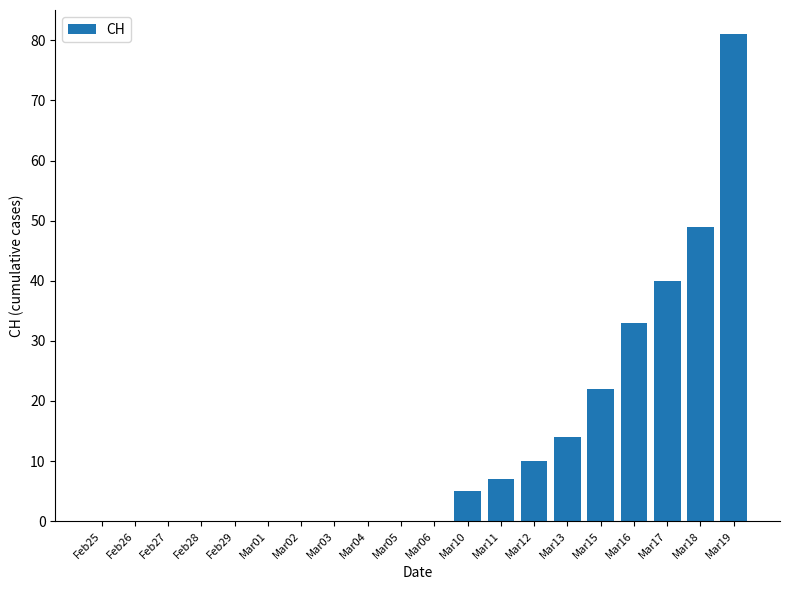

Reading right to left, transcribe all the data shown in this chart.

81	49	40	33	22	14	10	7	5	0	0	0	0	0	0	0	0	0	0	0